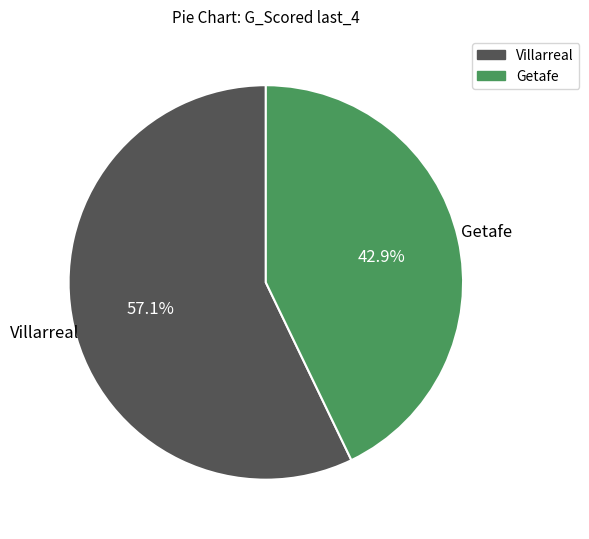

Which has a higher value, Villarreal or Getafe?

Villarreal